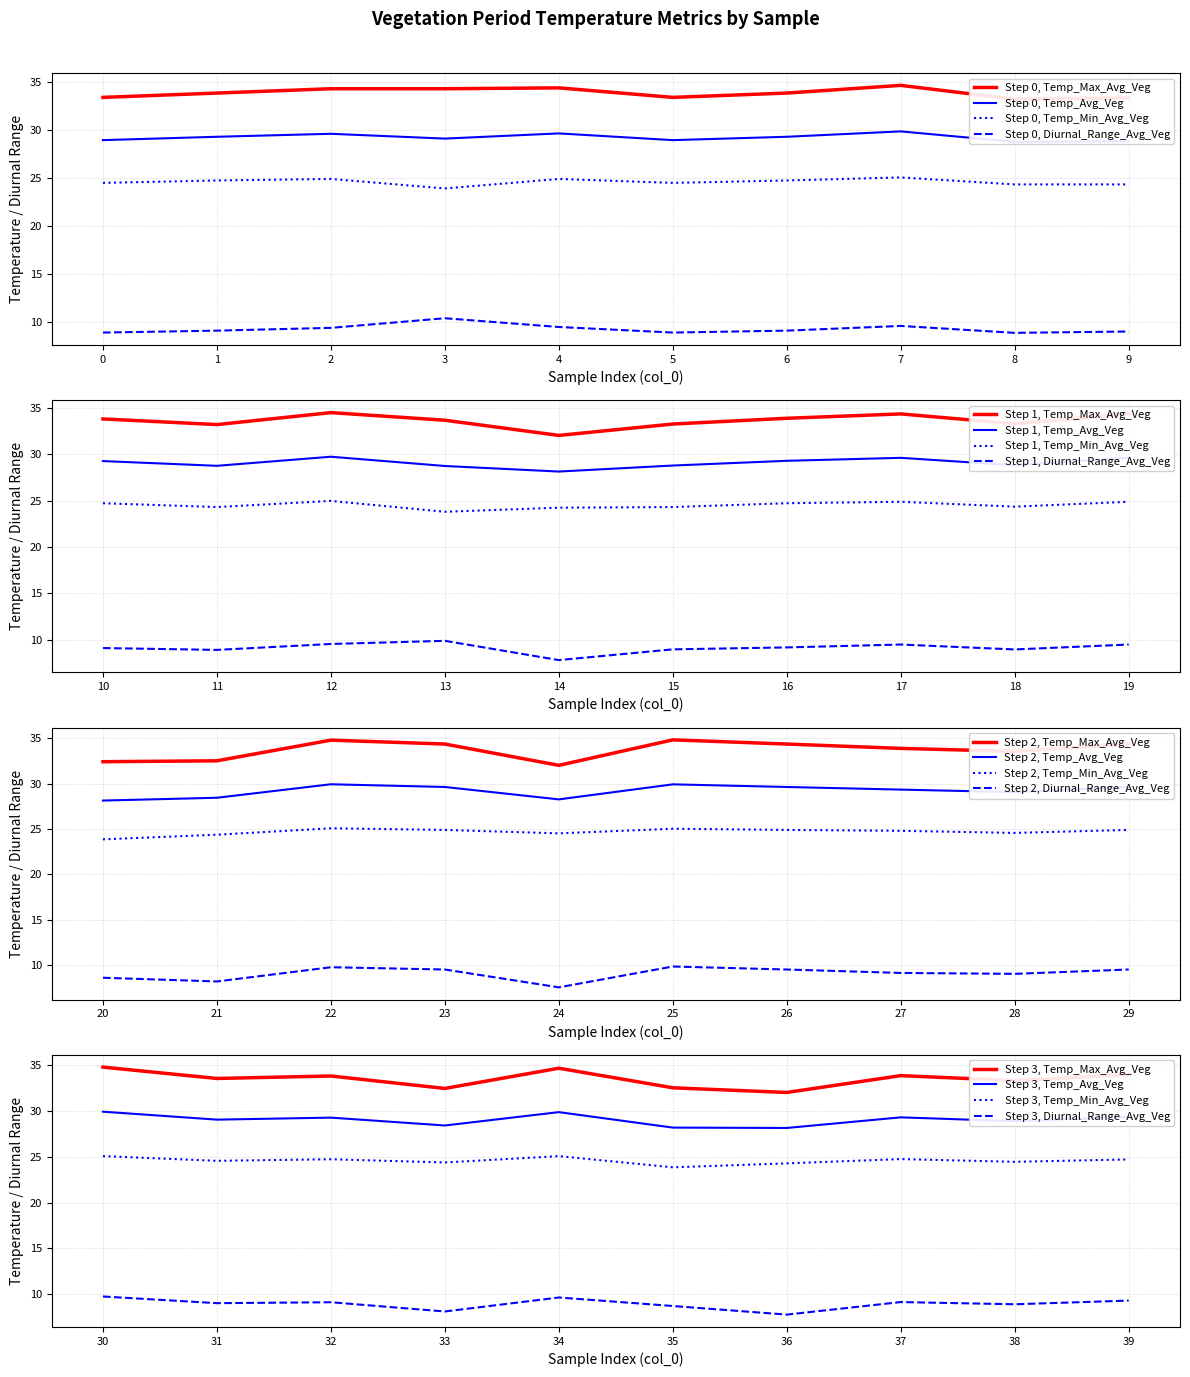

What is the maximum value for Diurnal_Range_Avg_Veg?

10.4